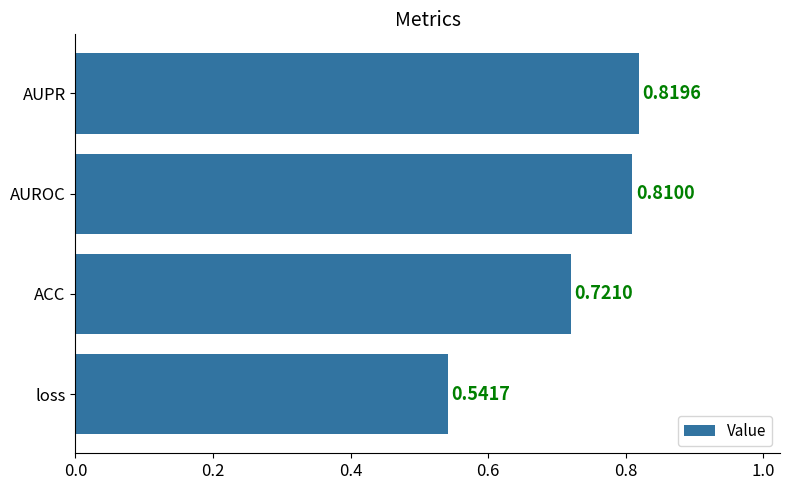

List the labels in order of value, largest first.

AUPR, AUROC, ACC, loss